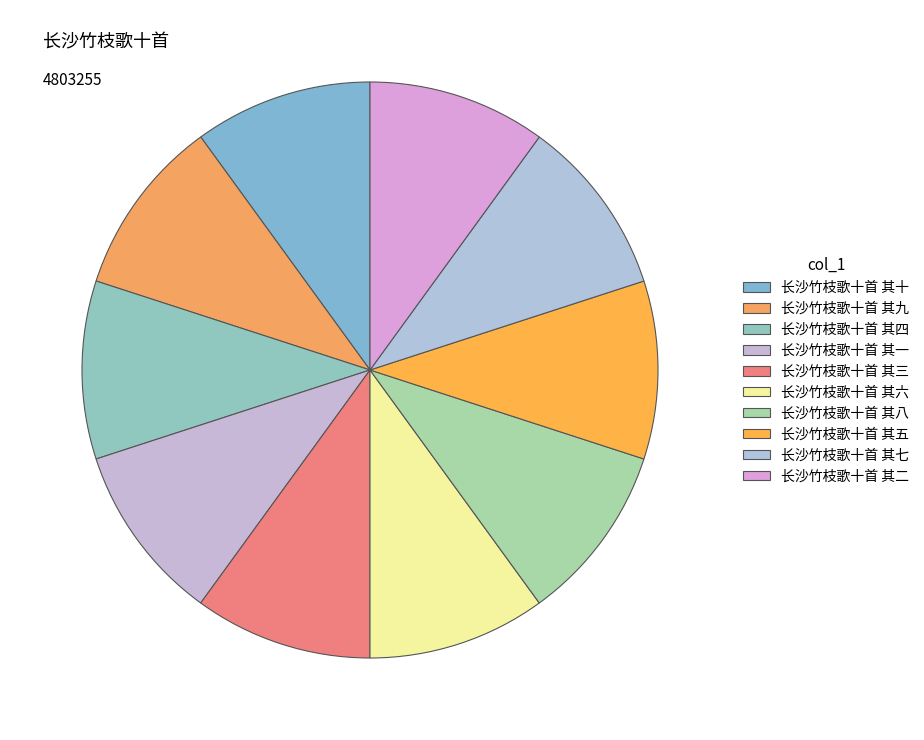

Which category has the biggest portion of the pie?

长沙竹枝歌十首 其十